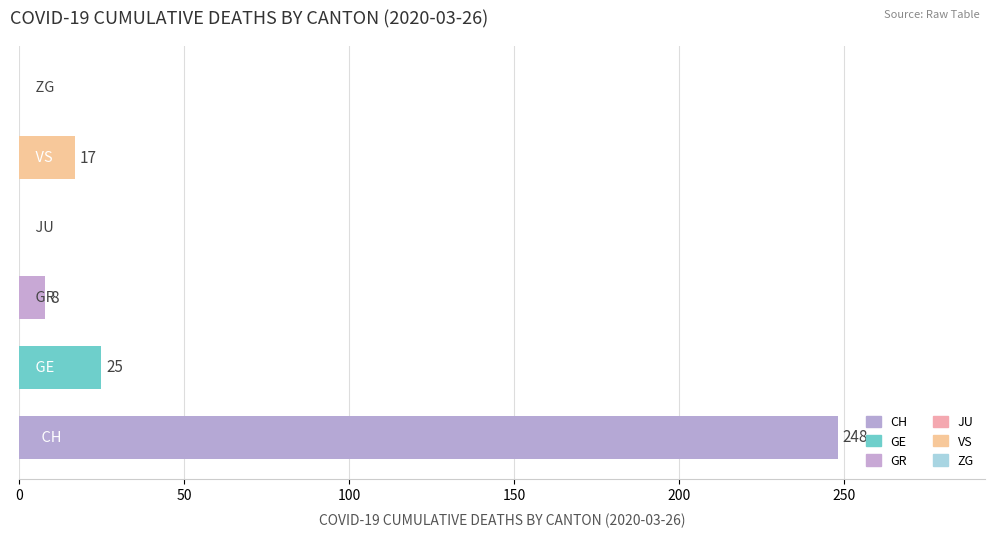

What is the sum of all values?

298